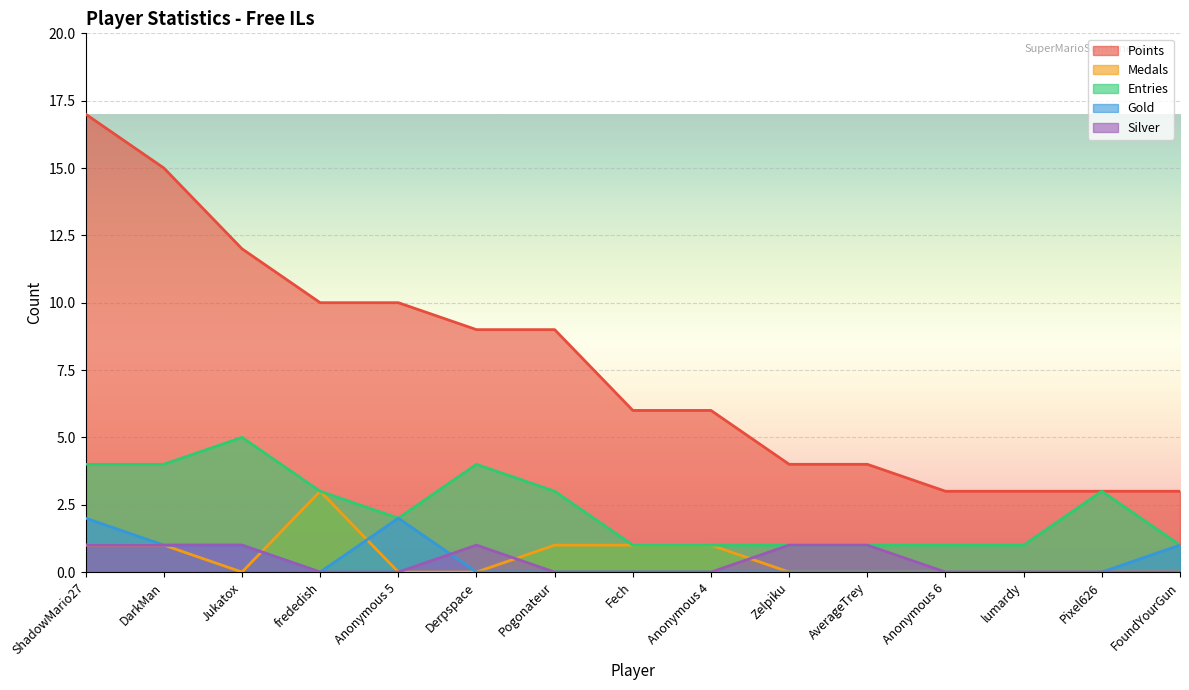

What are all the series names shown in the legend?

Points, Medals, Entries, Gold, Silver